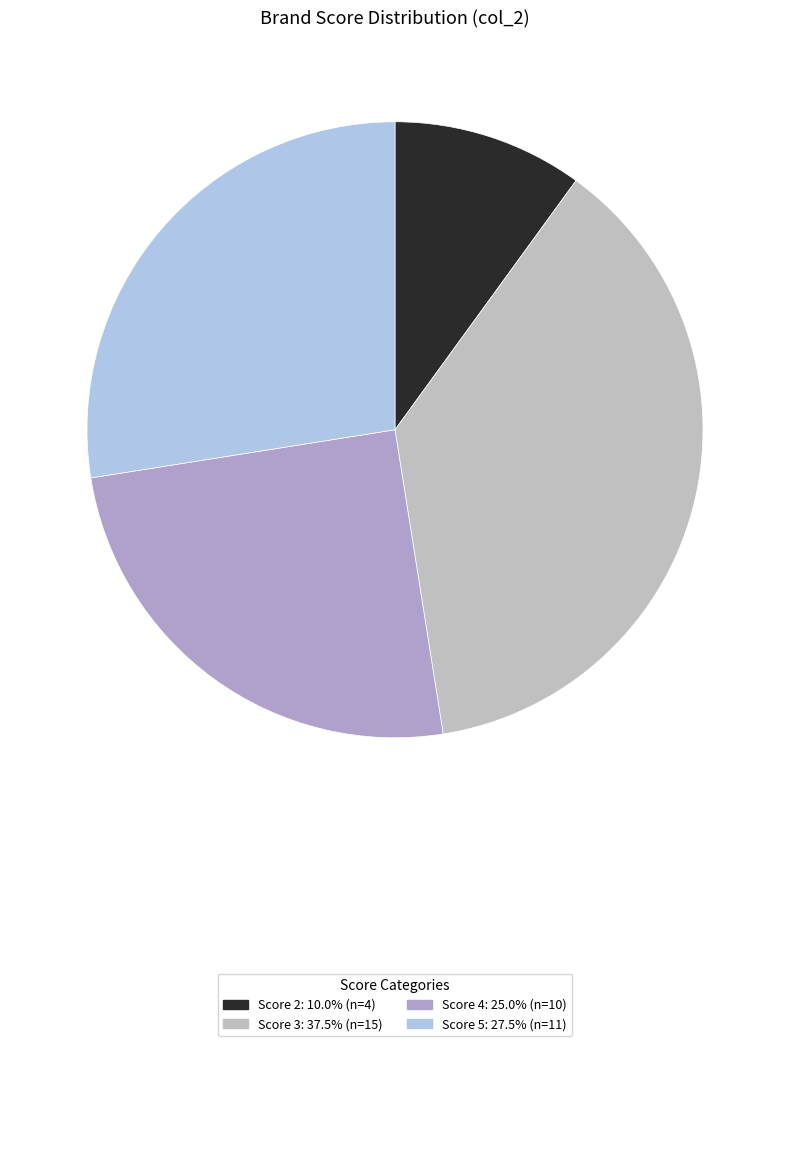

How many slices are in this pie chart?

4